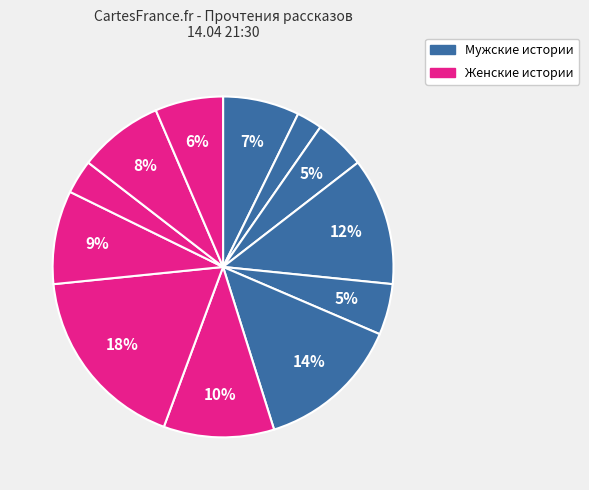

How many segments does this pie chart have?

12